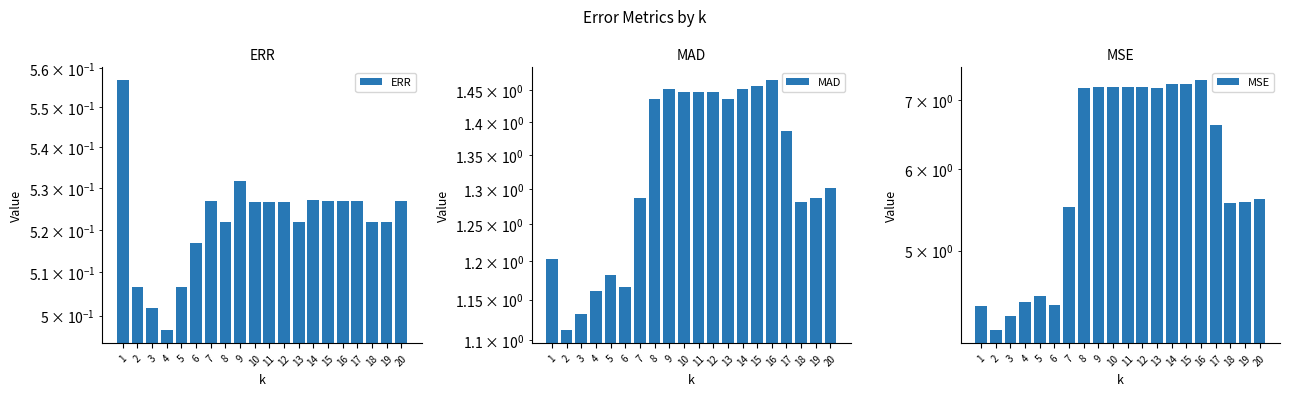

At which label is ERR closest to 0?

4